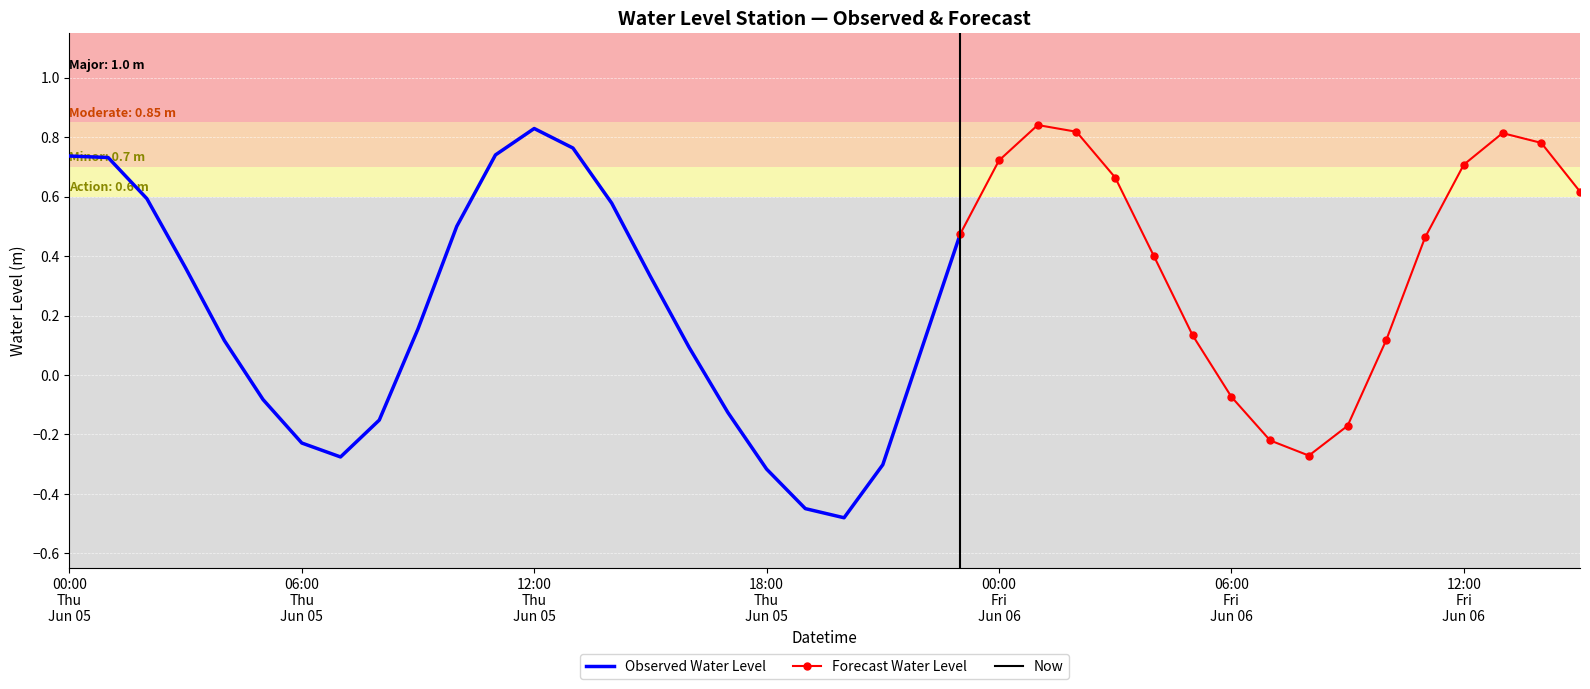

What is the difference between the maximum and second lowest values?

1.3